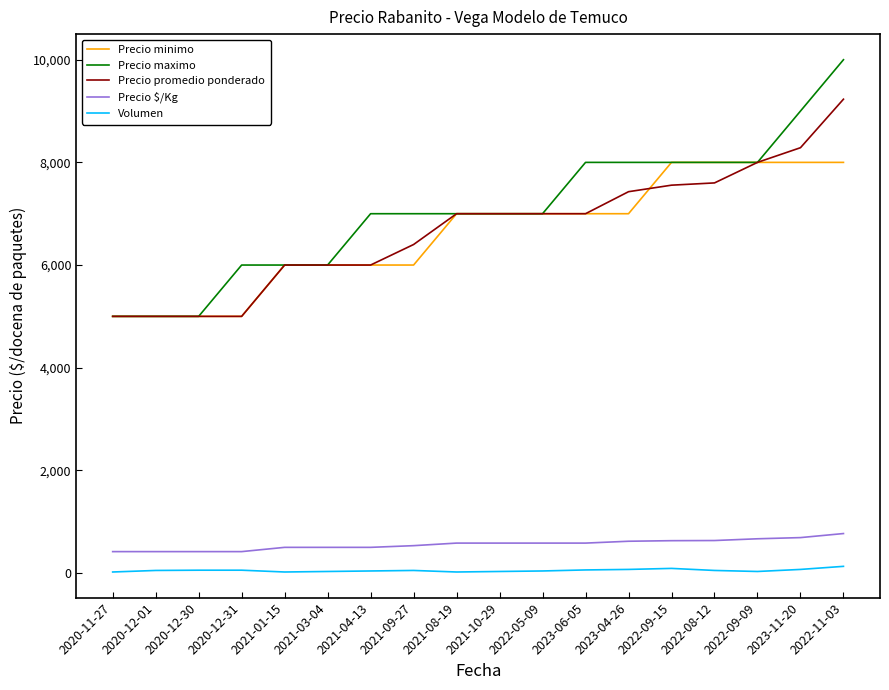

List the series in order of their peak value, highest first.

Precio maximo, Precio promedio ponderado, Precio minimo, Precio $/Kg, Volumen